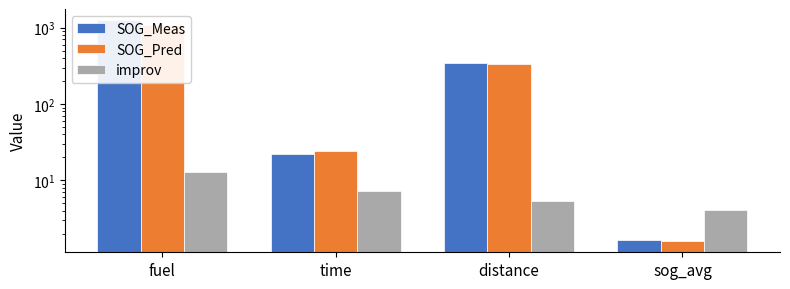

Rank the series by their maximum value, from lowest to highest.

improv, SOG_Pred, SOG_Meas